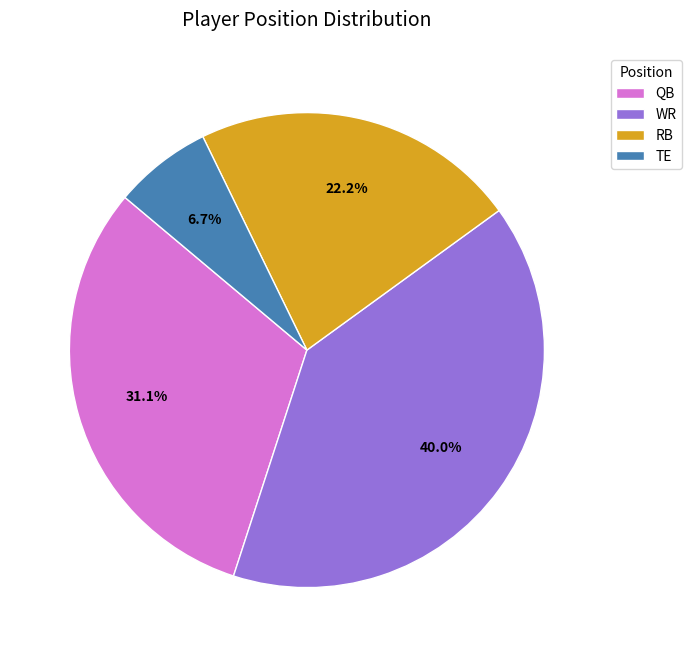

What is the smallest slice in the pie chart?

TE